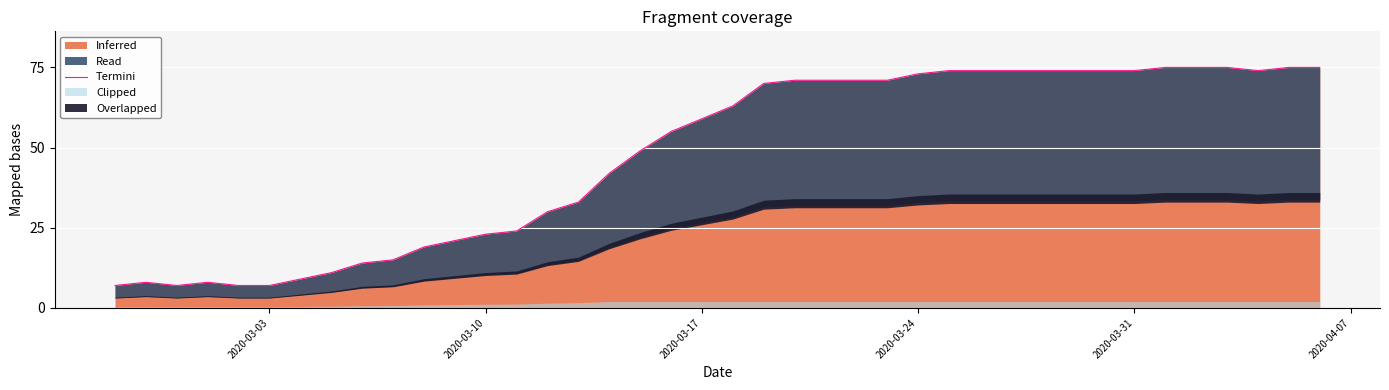

What is the lowest value of the Inferred series?

7